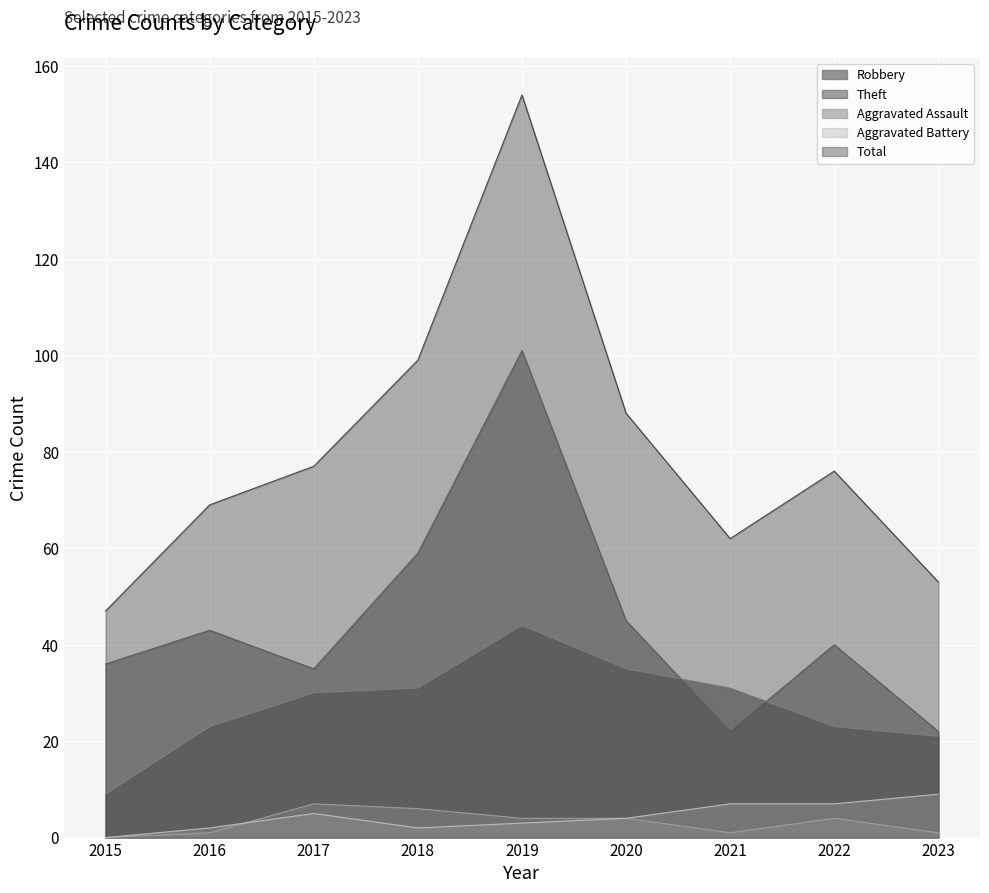

At which category is the sum across all series the highest?

2019